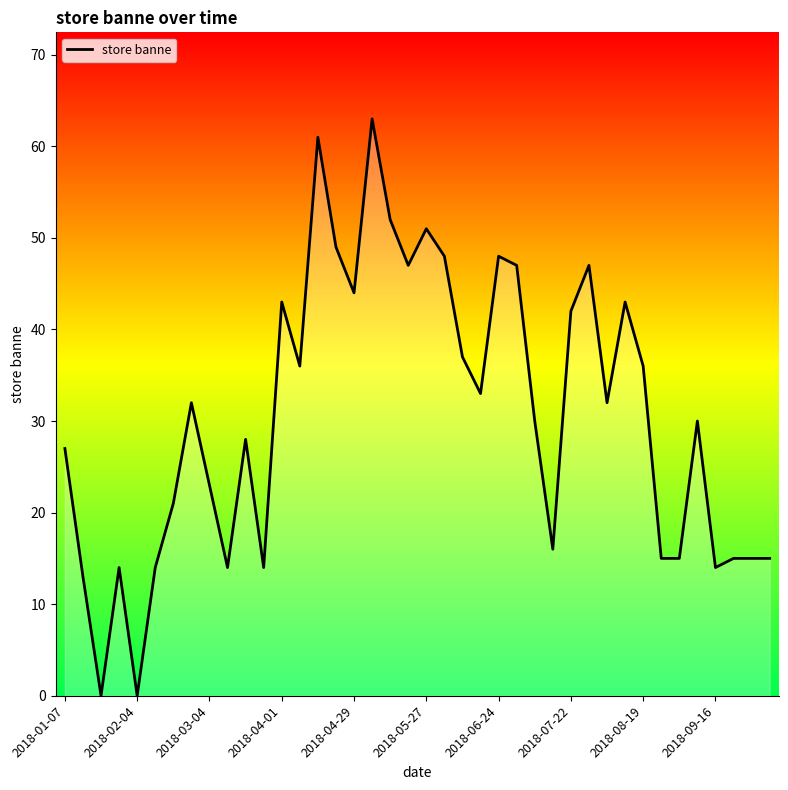

What is the difference between the maximum and minimum values?

63